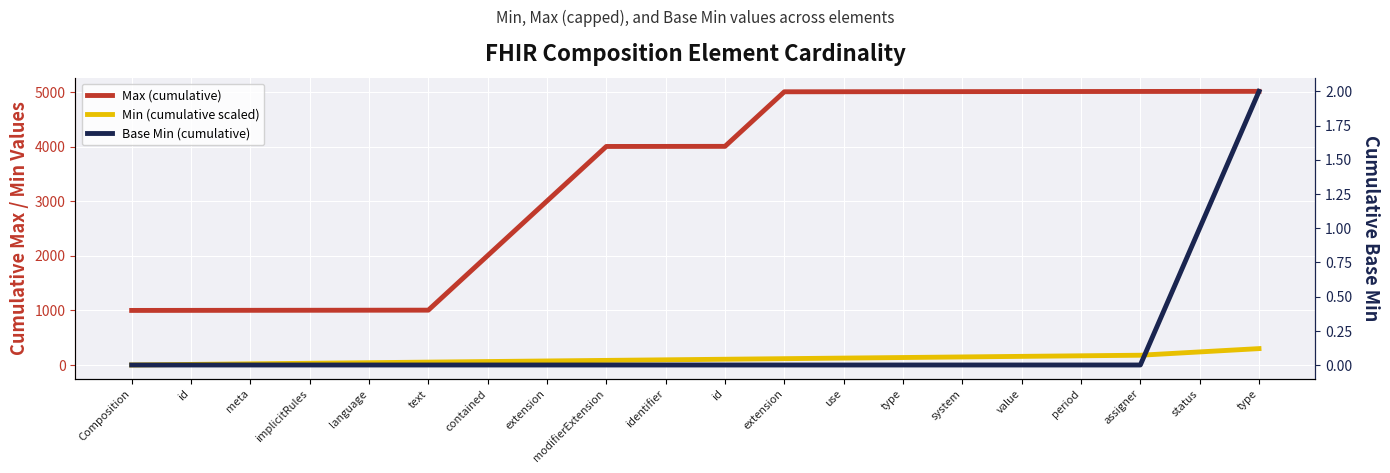

What is the total value across all series at modifierExtension?

4085.2